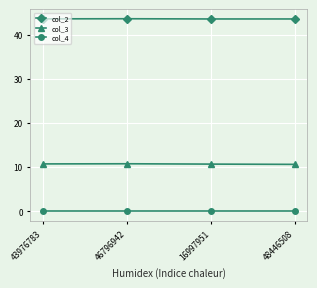

What are all the series names shown in the legend?

col_2, col_3, col_4